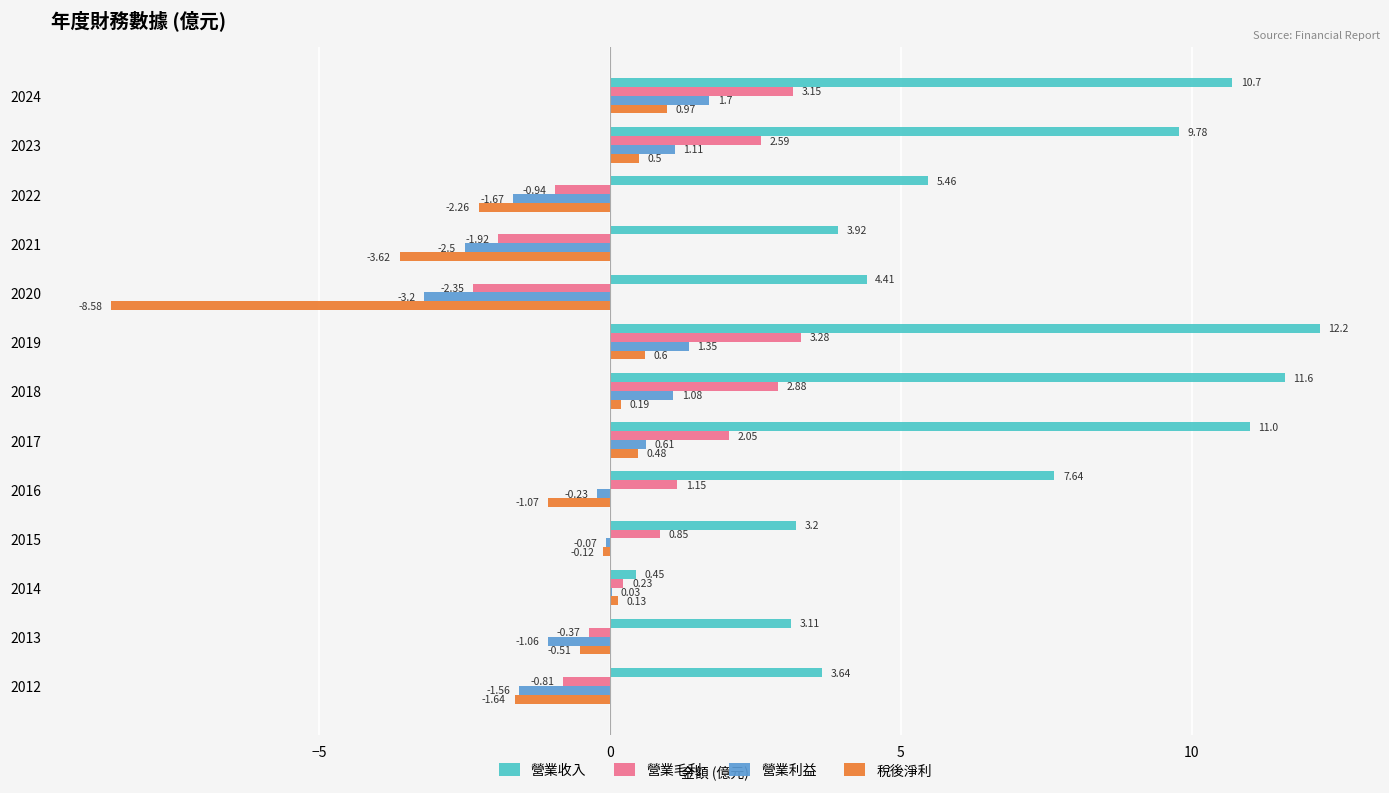

What is the sum of all 營業利益 values?

-4.4